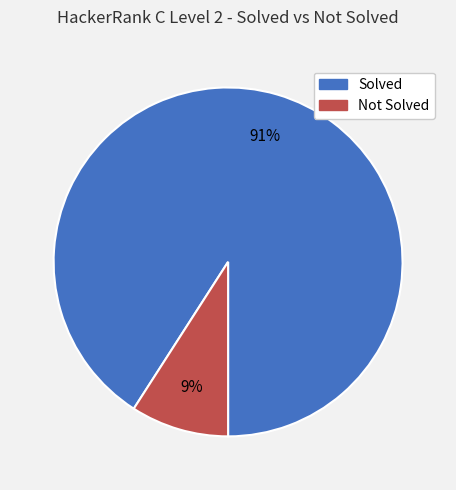

To the nearest percent, what is the average slice percentage?

50%